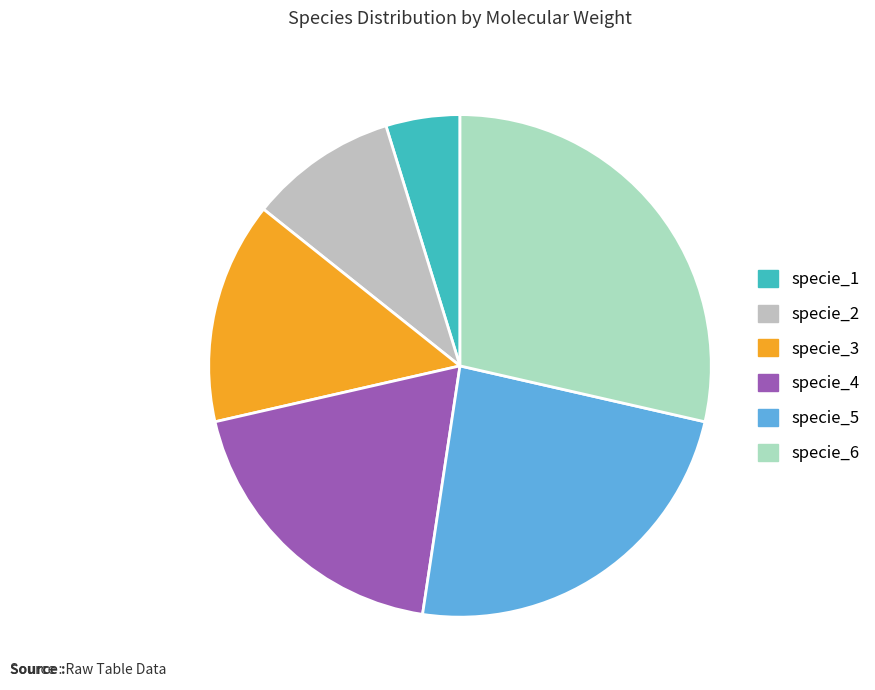

Does any single category account for the majority?

No